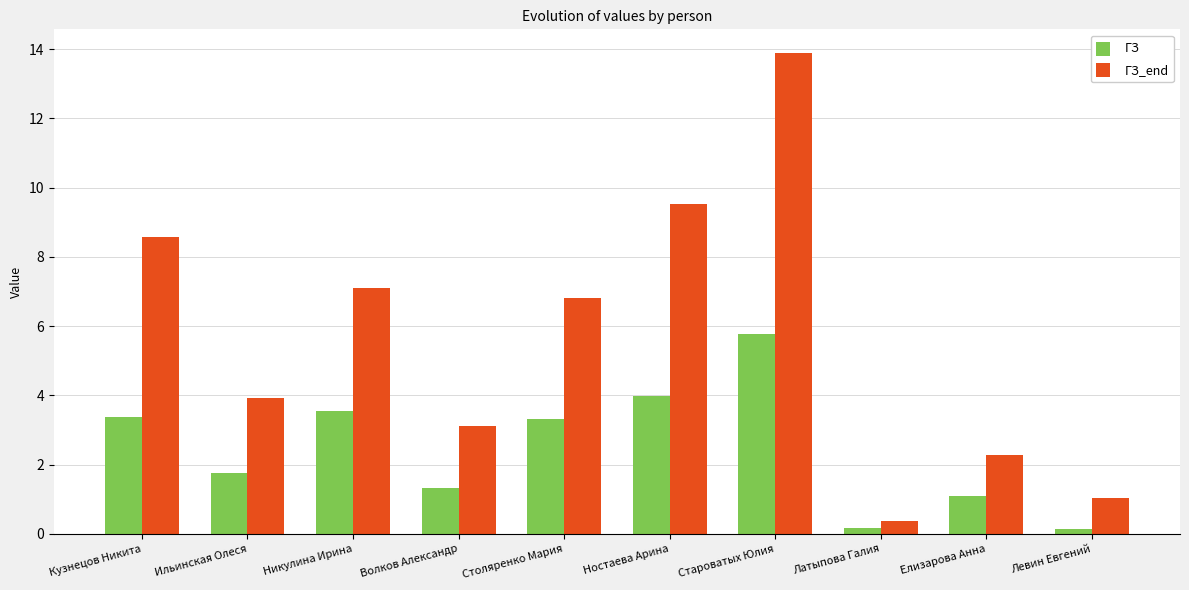

The ГЗ series shows 4.0 at Ностаева Арина. True or false?

True